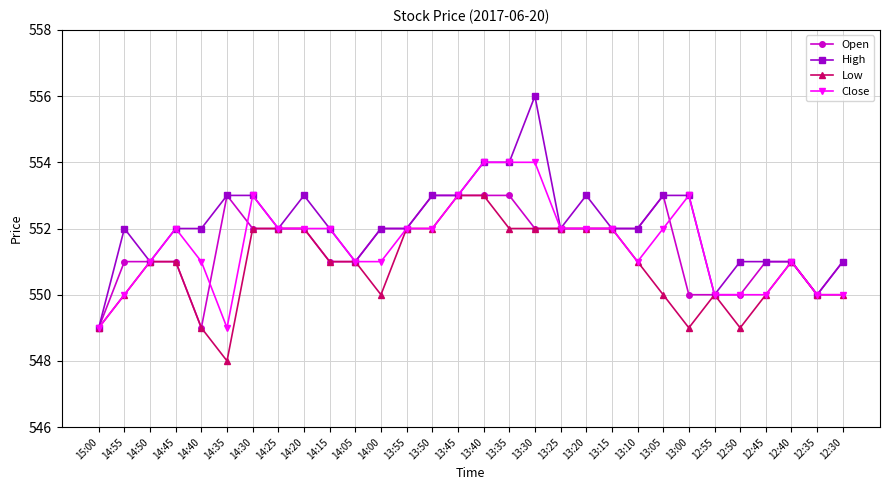

What is the label of the 9th point from the right?

13:10